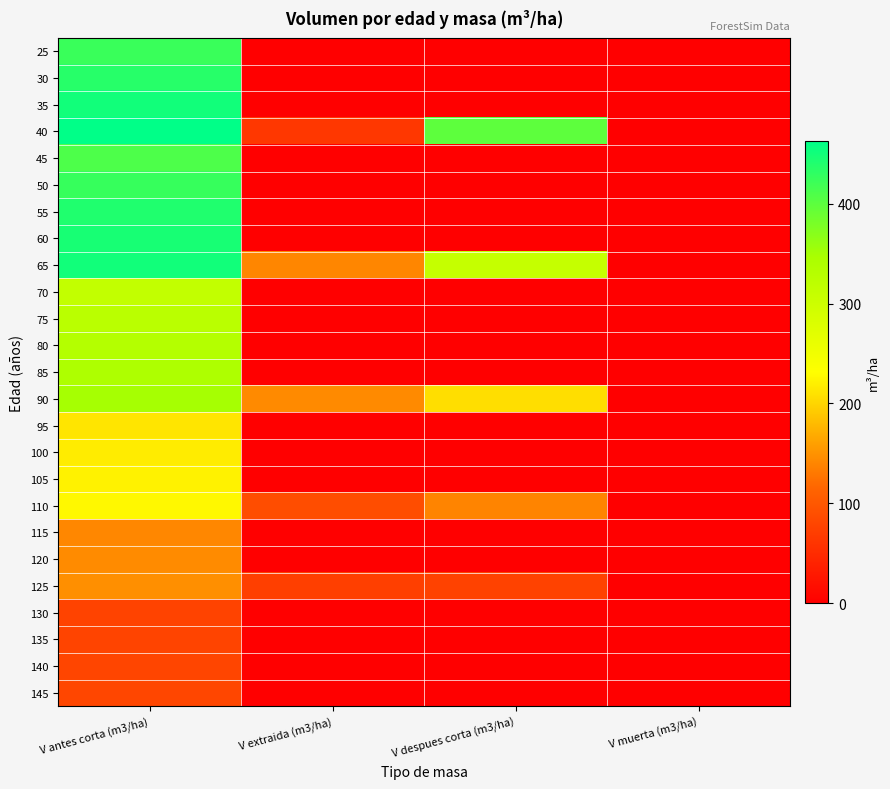

At which category is the sum across all series the highest?

V antes corta (m3/ha)